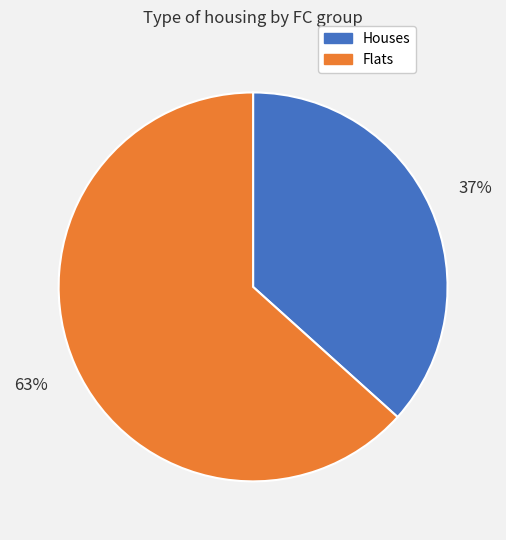

Is it true that Houses is 42% of the pie?

False